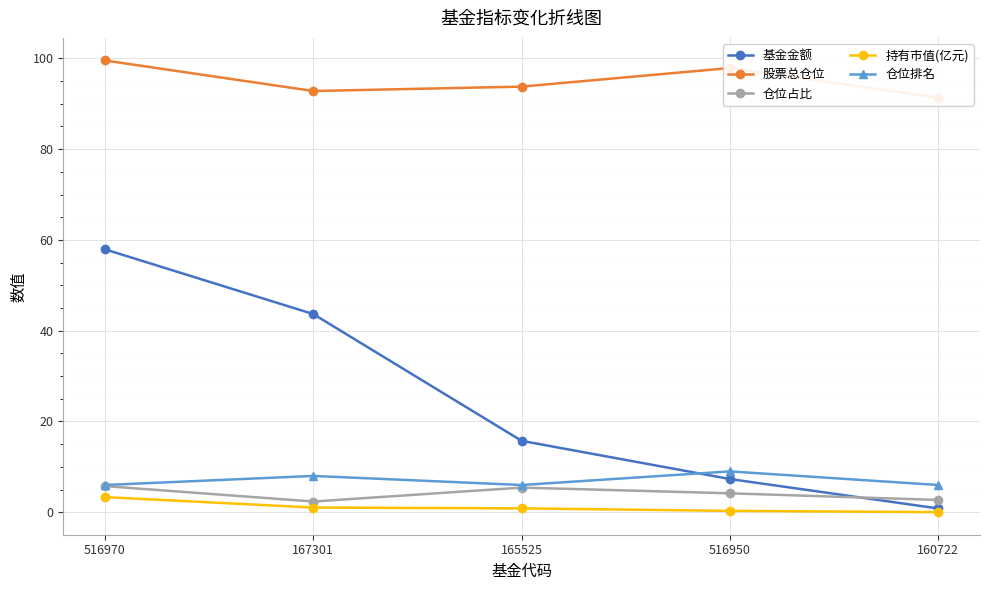

True or false: 持有市值(亿元) and 基金金额 intersect in this chart.

False